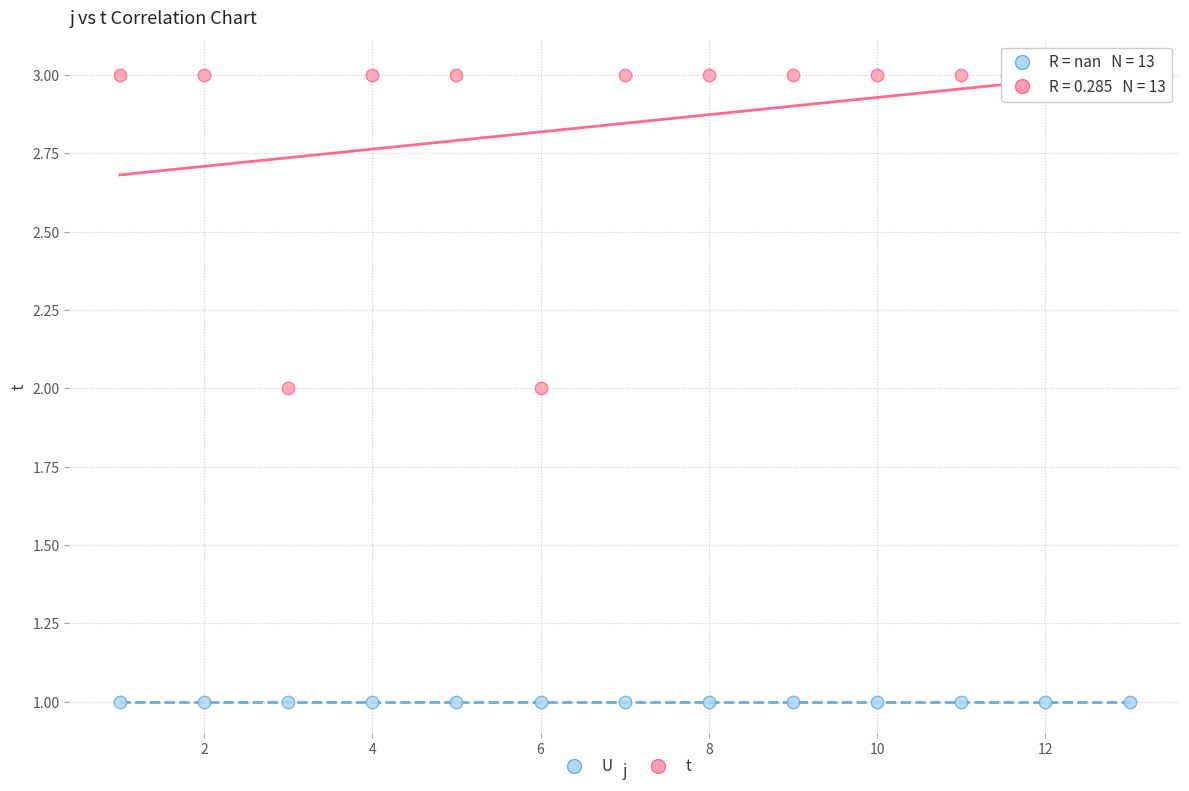

Which series reaches the minimum Y coordinate?

U